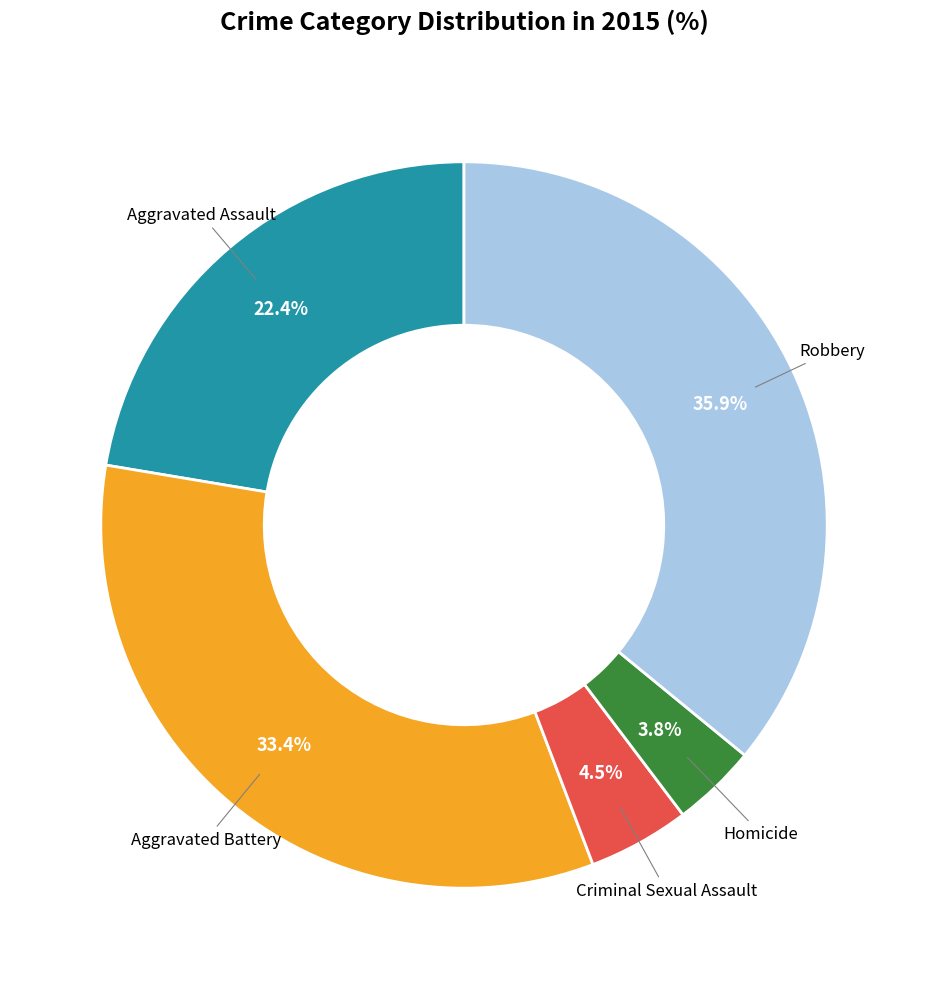

To the nearest percent, what is the difference between the Homicide and Robbery slice percentages?

32%